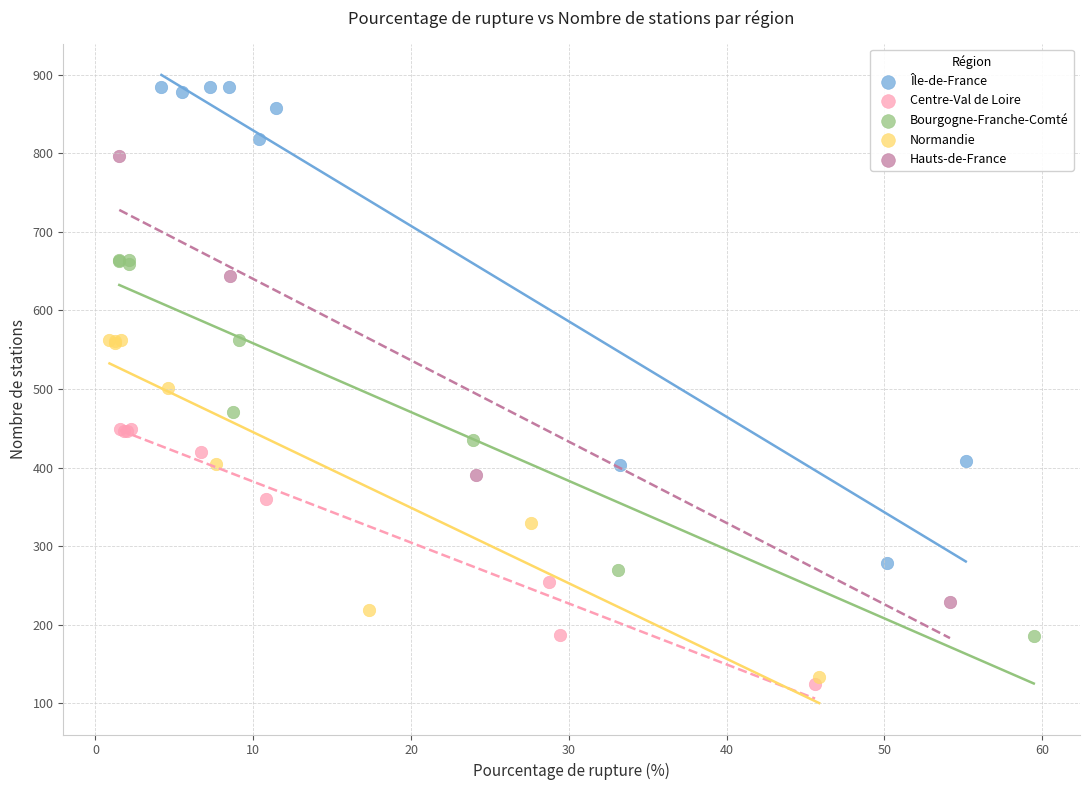

What are all the series names shown in the legend?

Île-de-France, Centre-Val de Loire, Bourgogne-Franche-Comté, Normandie, Hauts-de-France